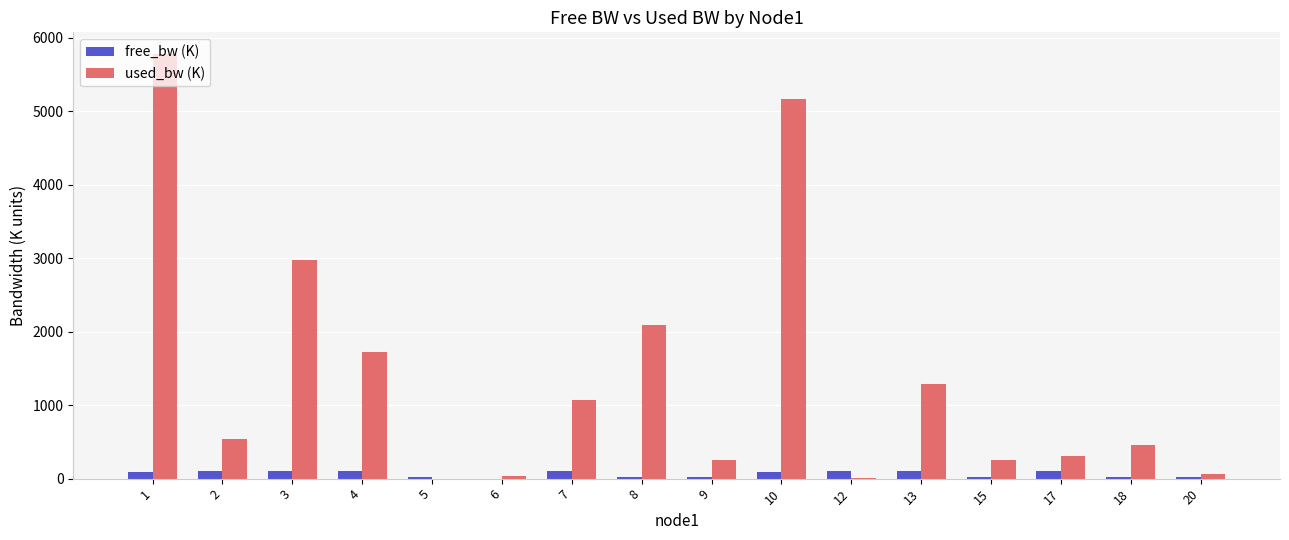

What are all the series names shown in the legend?

free_bw (K), used_bw (K)